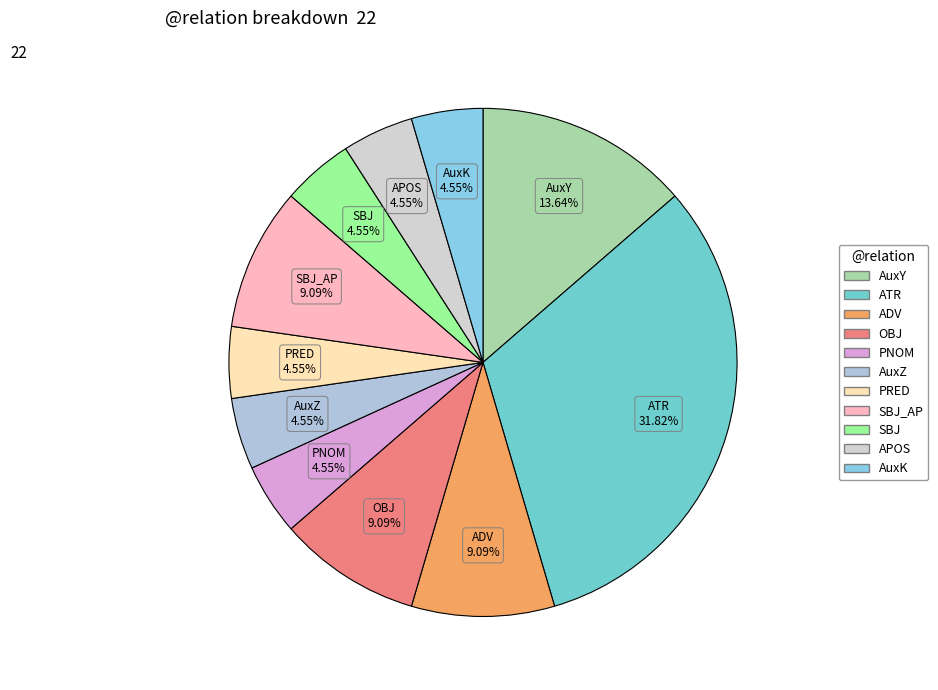

To the nearest percent, what is the difference between the largest and smallest slice percentages?

27%